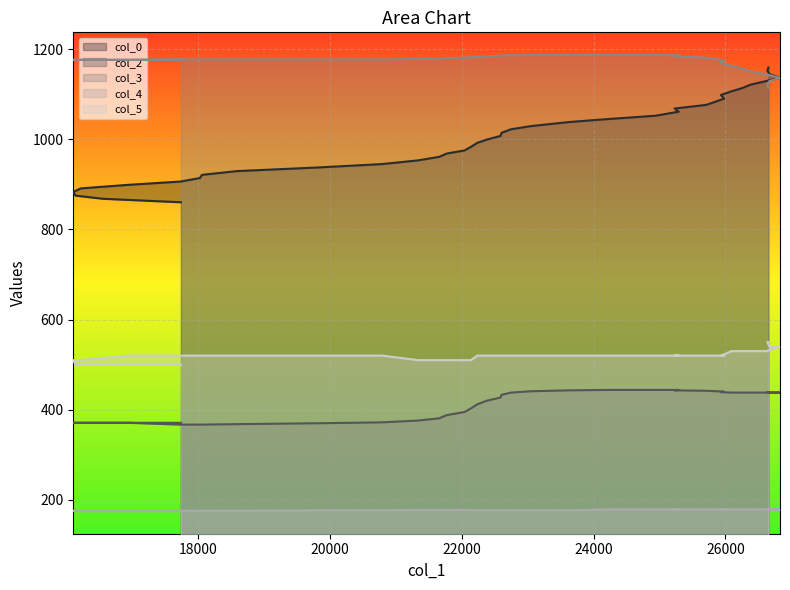

True or false: col_0 and col_2 intersect in this chart.

False